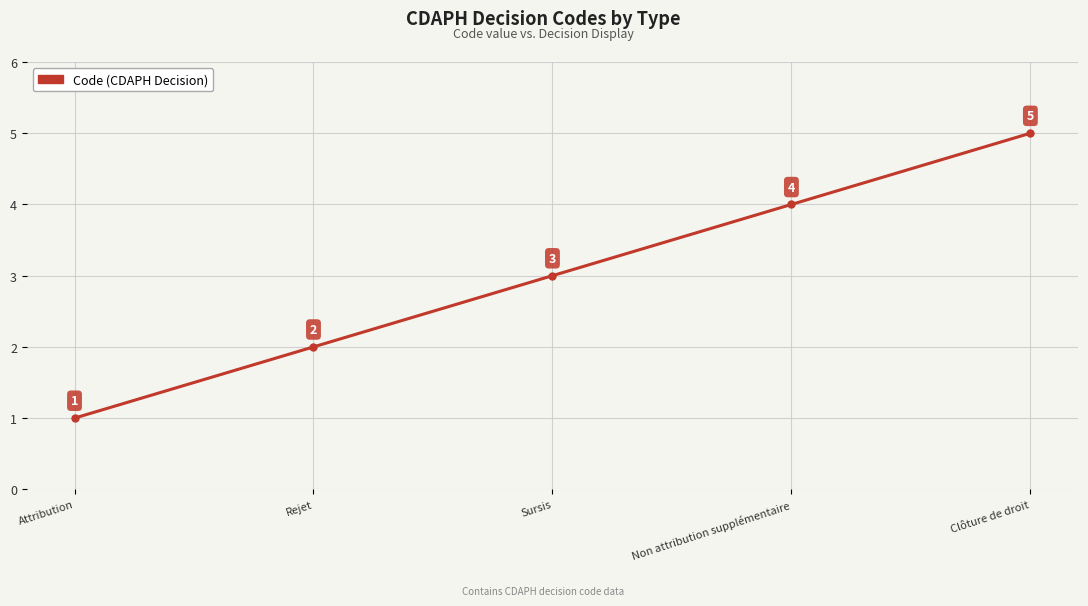

The value at Rejet is 2. True or false?

True